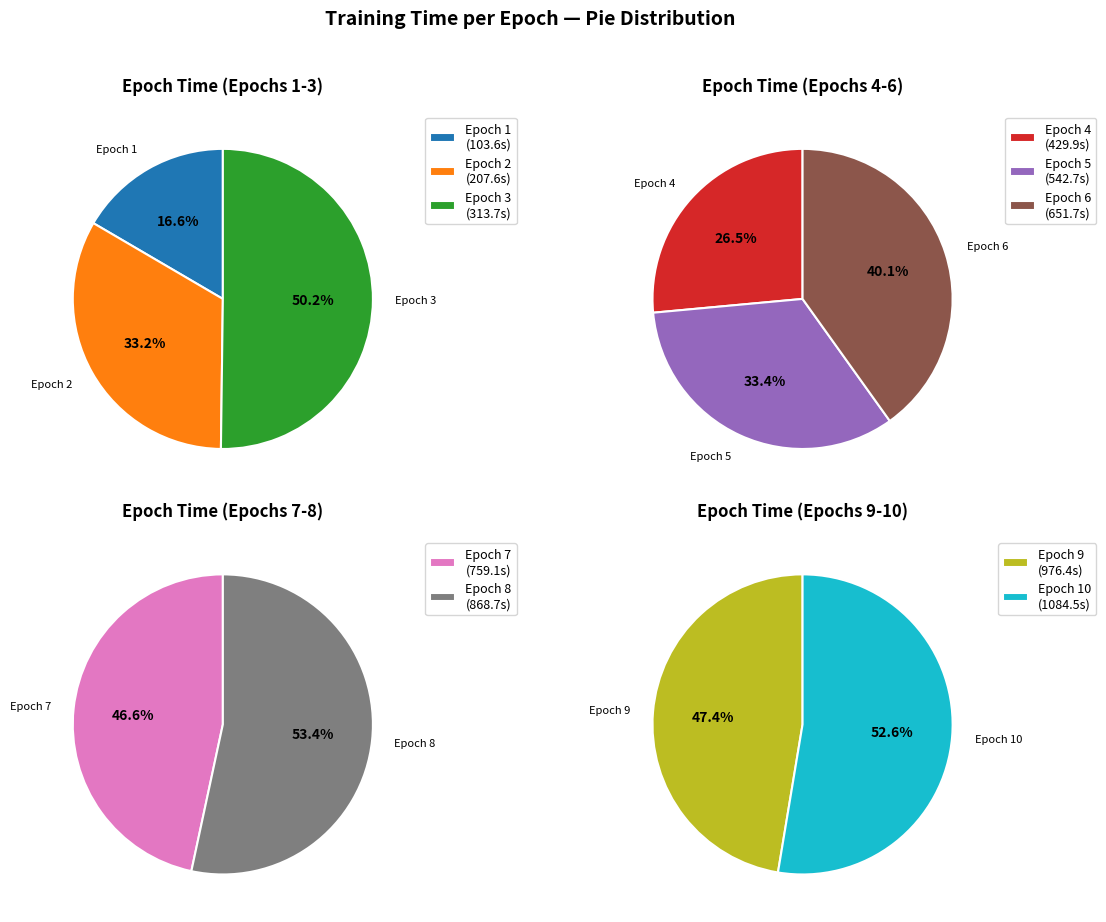

How many segments does this pie chart have?

10